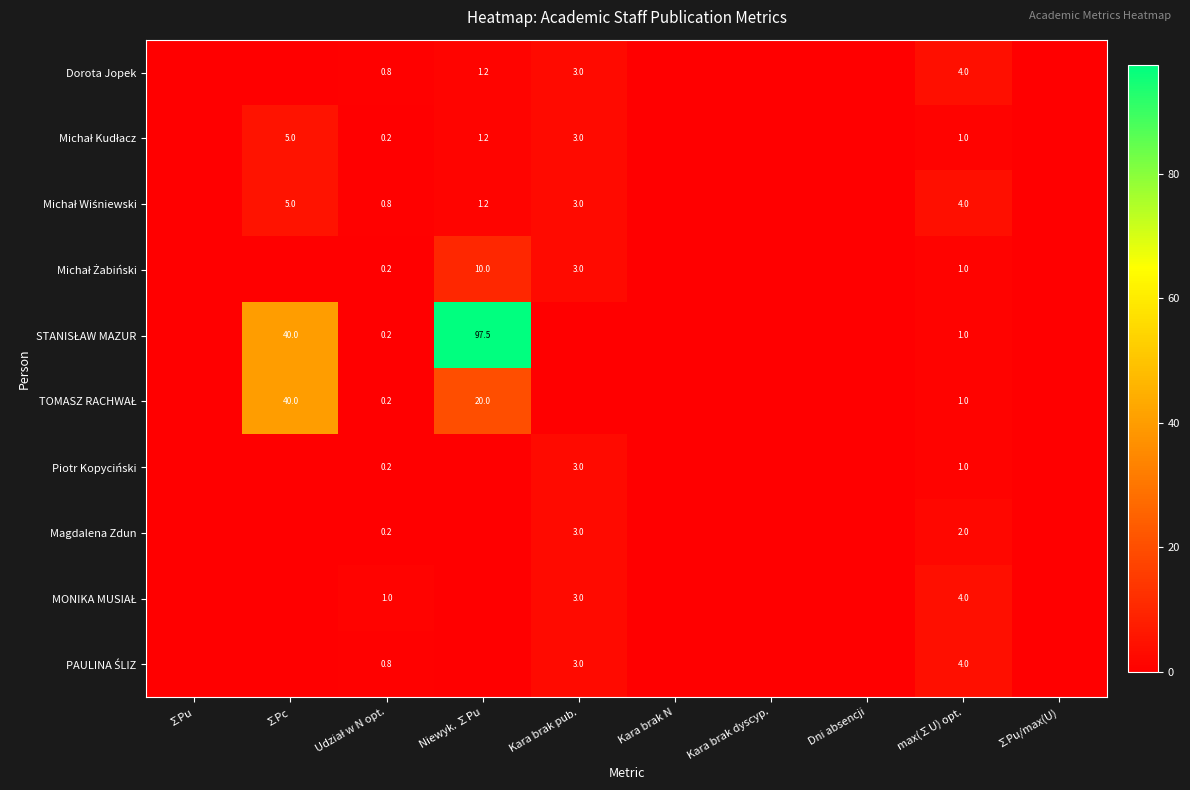

What is the maximum value shown in the chart?

97.5